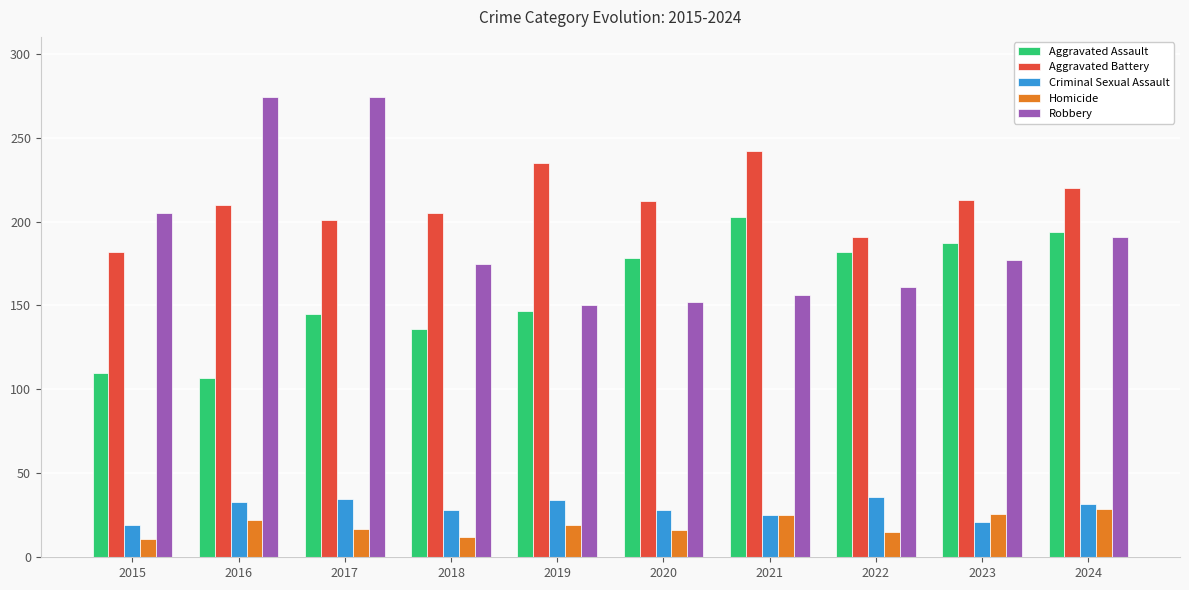

Which series has the largest total across all categories?

Aggravated Battery